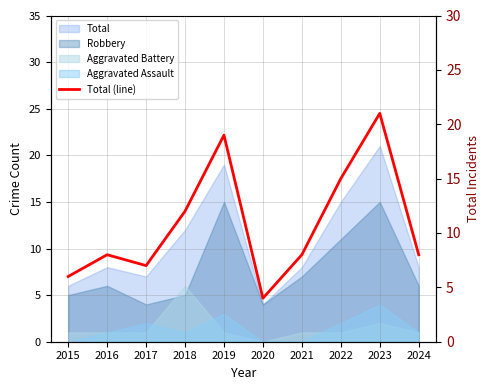

List the labels in order of value, largest first.

2023, 2019, 2022, 2018, 2016, 2021, 2024, 2017, 2015, 2020